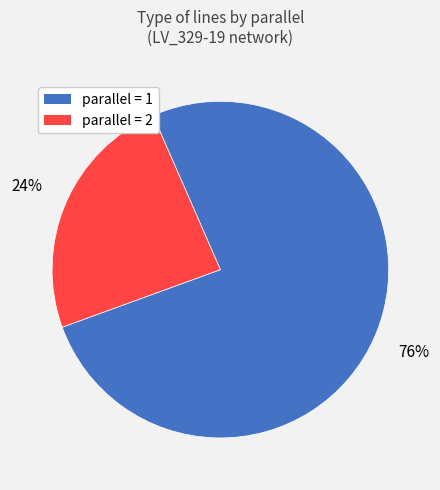

To the nearest percent, what is the difference between the largest and smallest slice percentages?

52%